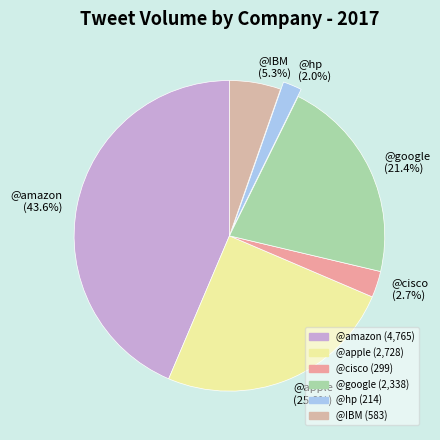

What is the total percentage of @amazon and @cisco?

46.3%